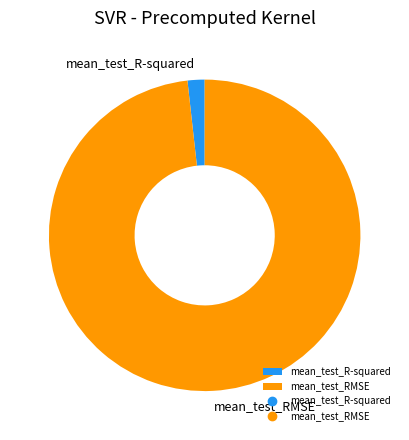

What is the smallest slice in the pie chart?

mean_test_R-squared